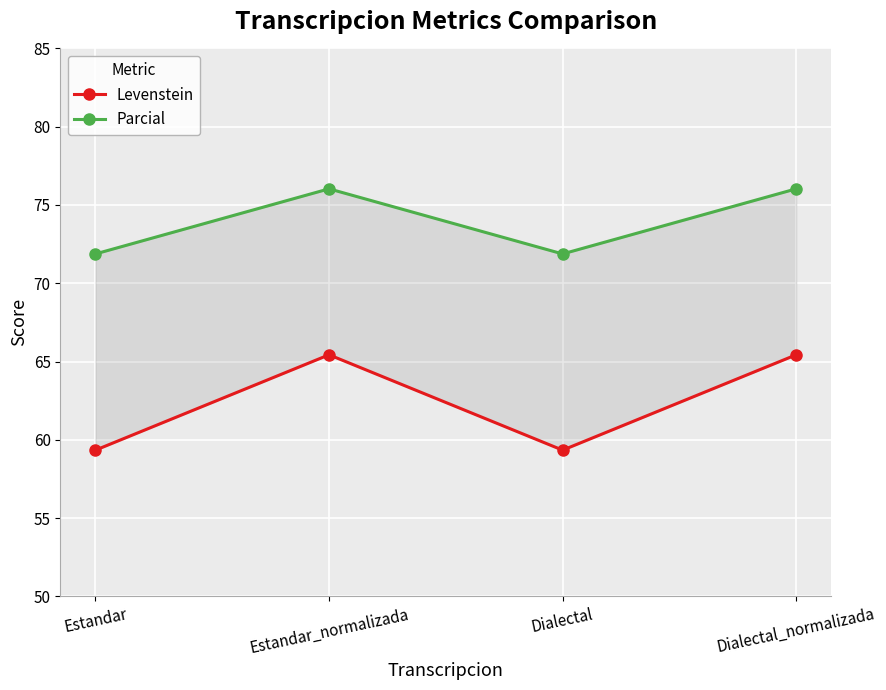

True or false: Levenstein and Parcial intersect in this chart.

False